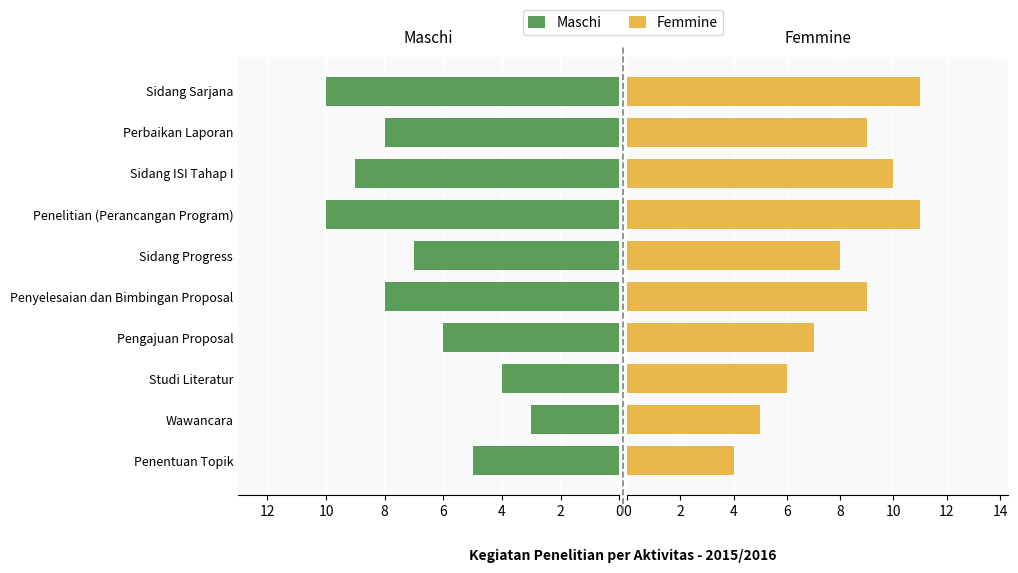

What is the difference between the second highest and second lowest values in the Femmine series?

6